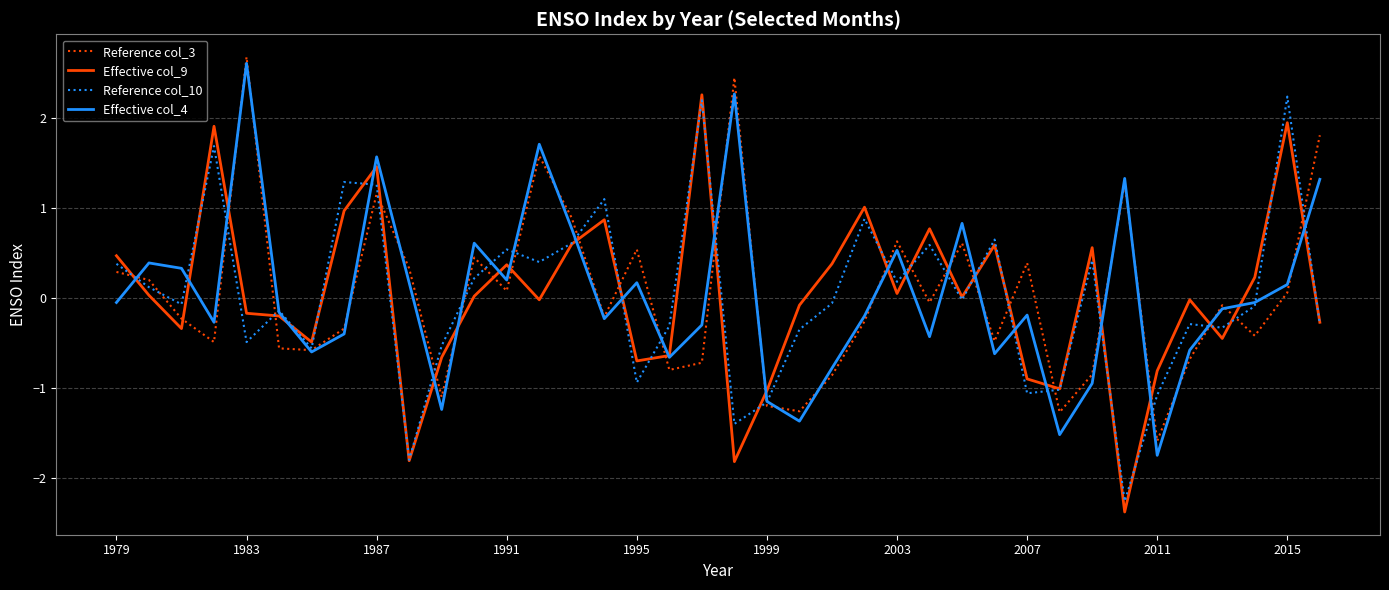

What is the greatest value displayed?

2.7